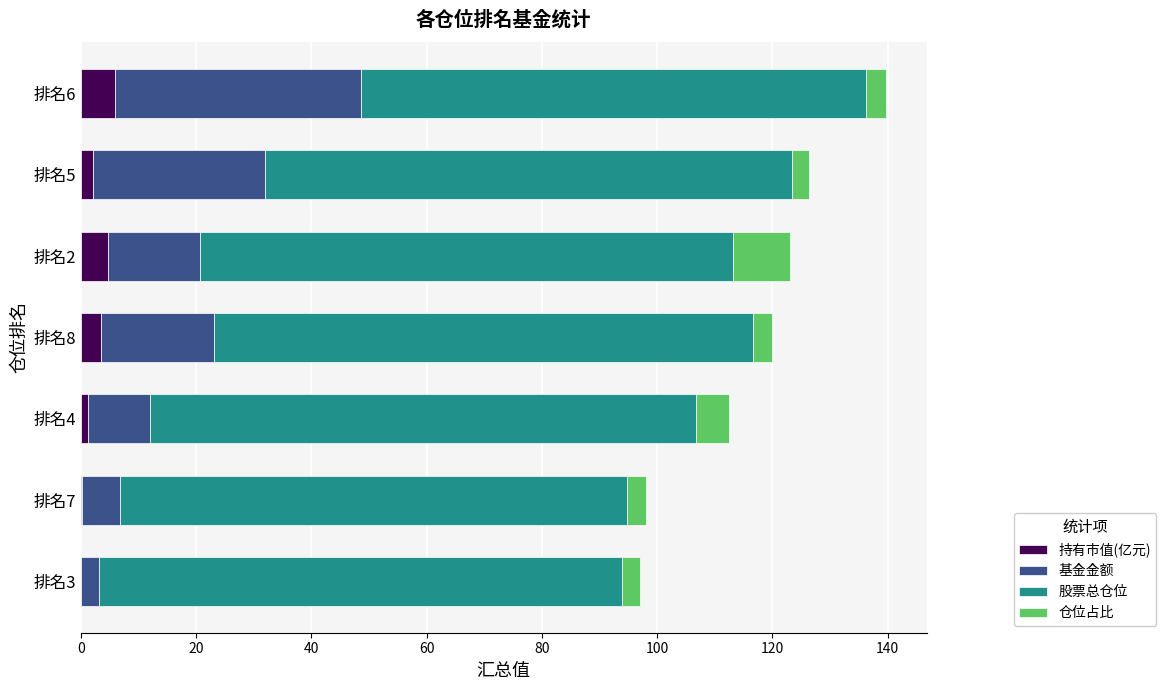

What is the maximum value for 持有市值(亿元)?

6.0